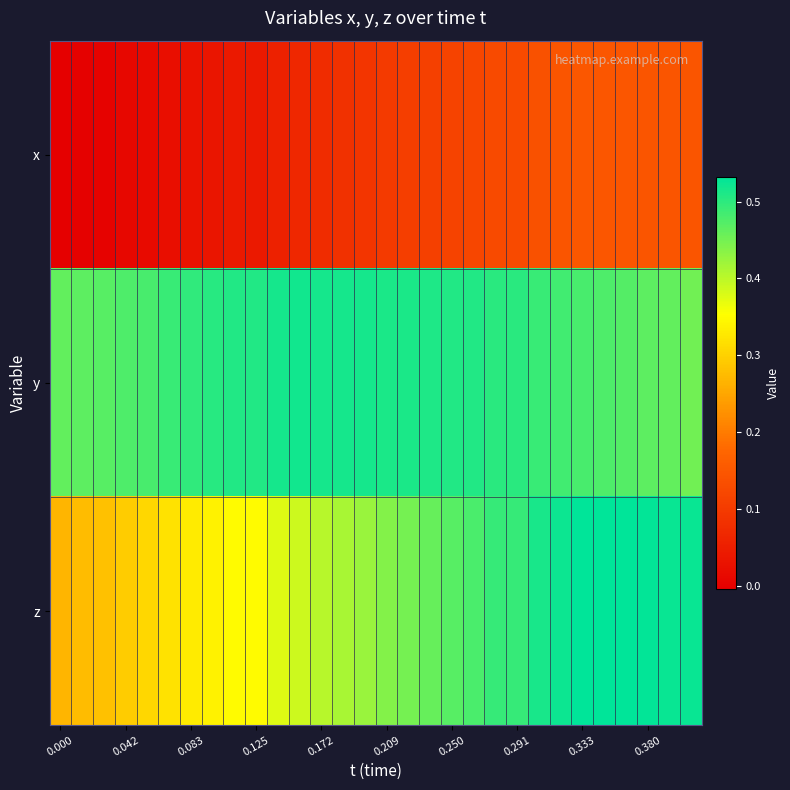

At which category is the sum across all series the highest?

0.333